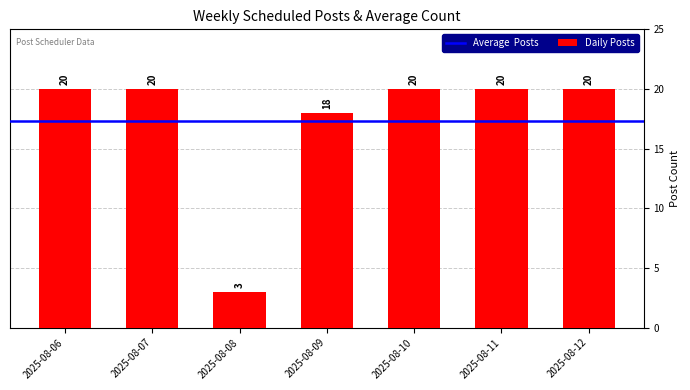

What is the difference between the values at 2025-08-08 and 2025-08-09?

15